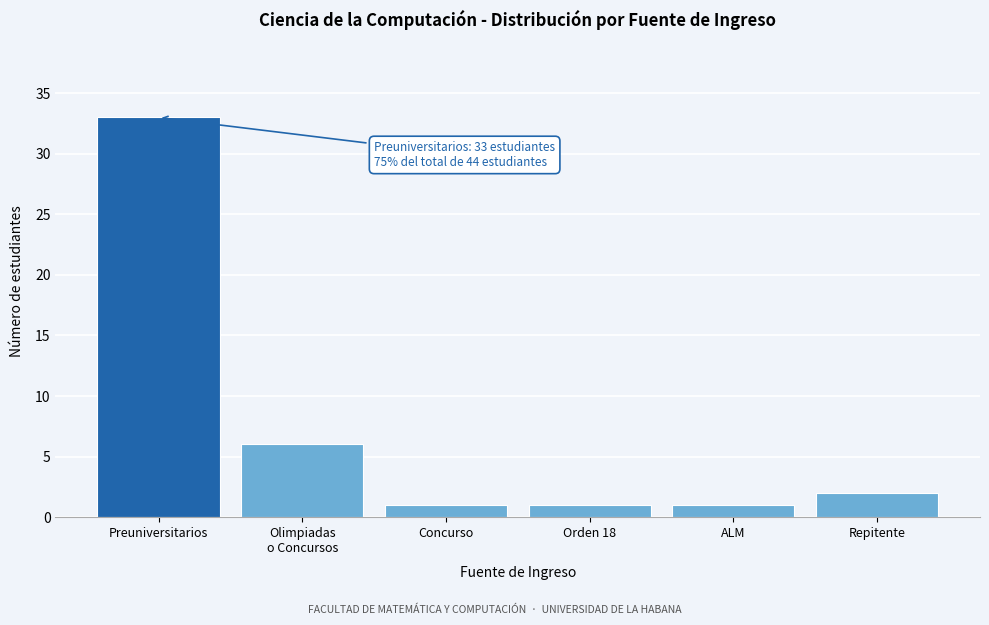

Reading left to right, list all the values displayed in this chart.

33	6	1	1	1	2